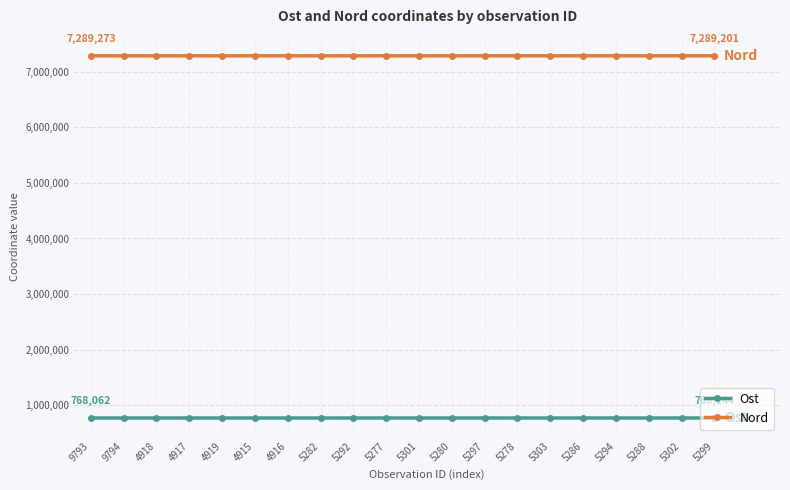

Which series has the largest range (max minus min)?

Ost